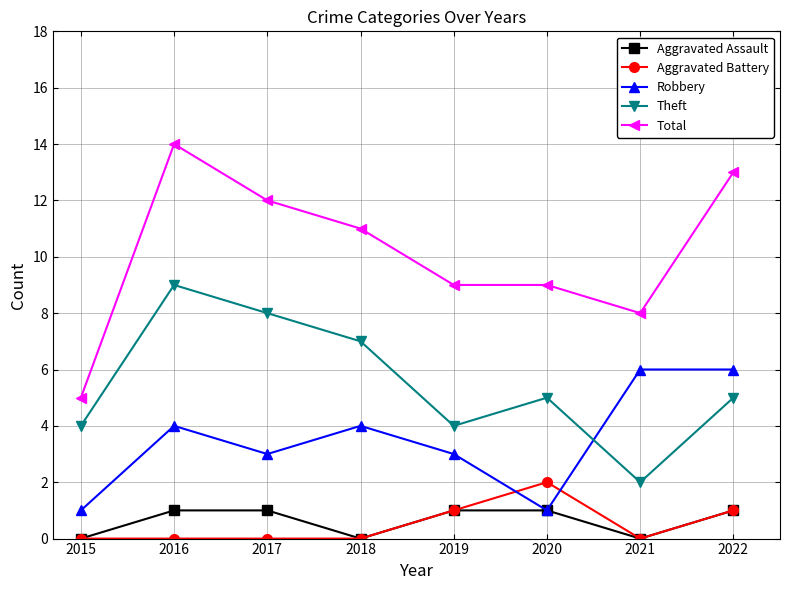

True or false: Total has more than 2 points higher than both neighbors.

False